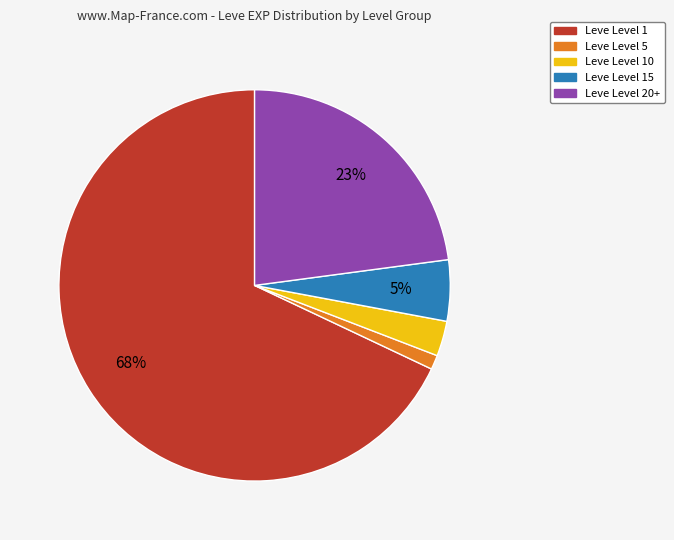

Does any single category account for the majority?

Yes